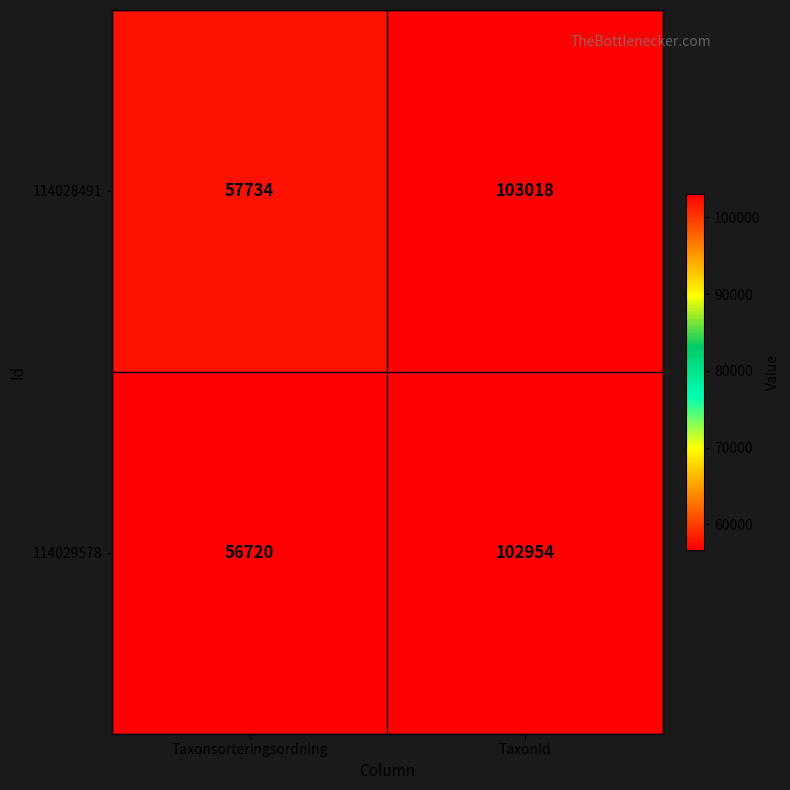

What is the difference between the 114029578 values at TaxonId and Taxonsorteringsordning?

46234